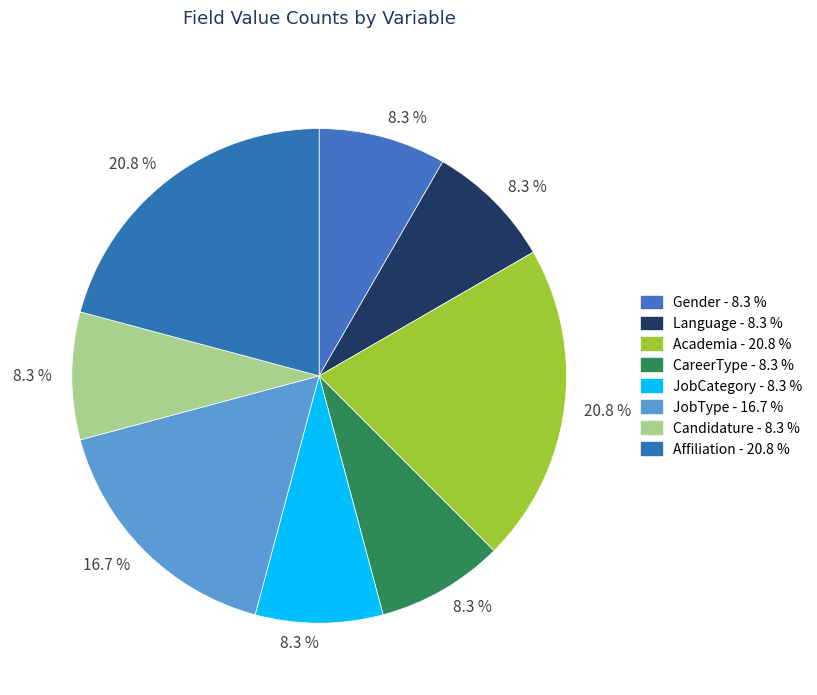

To the nearest percent, what is the average slice percentage?

12%